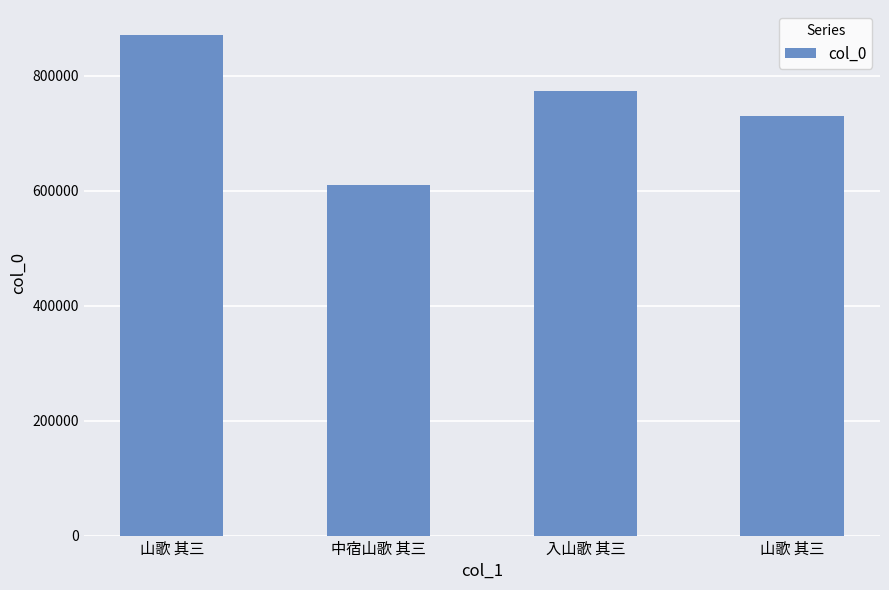

How many data points are less than 773916?

2